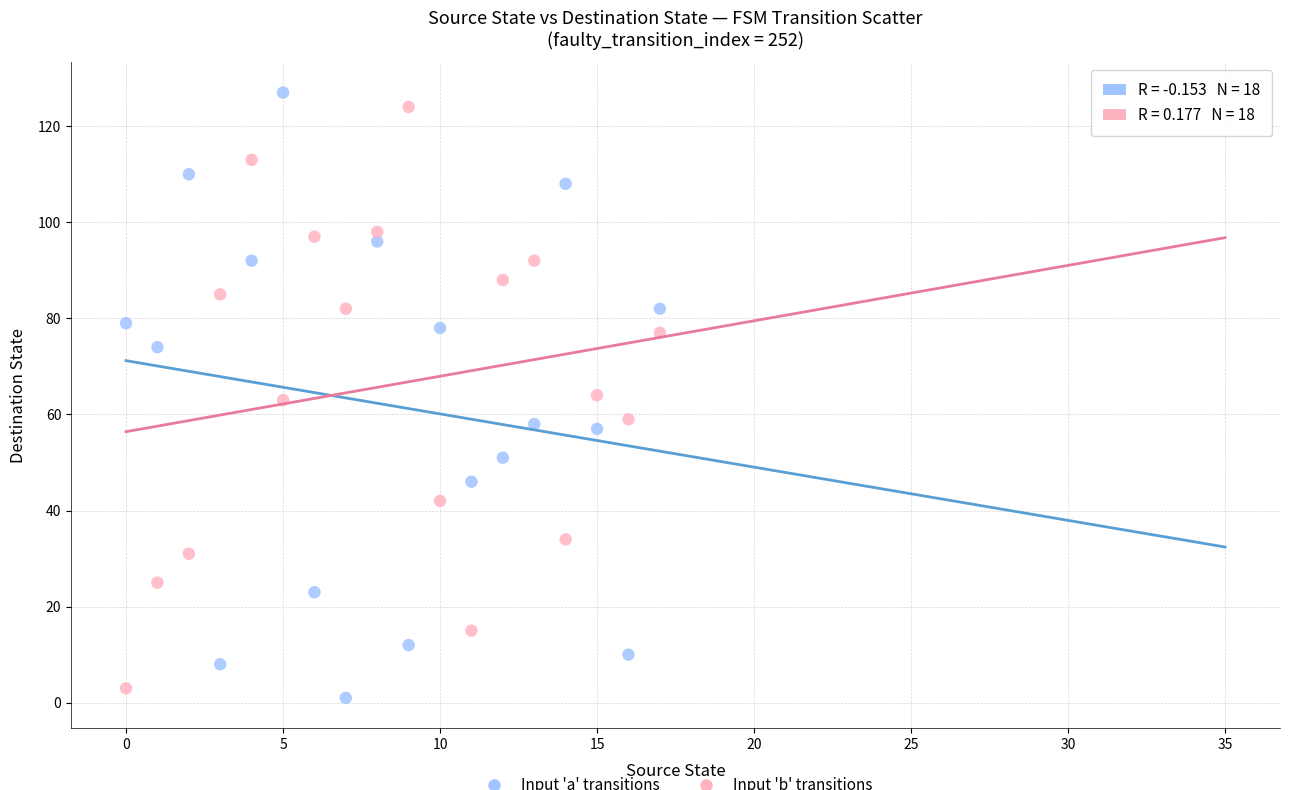

Across all data points, what is the range of Y values (max minus min)?

126